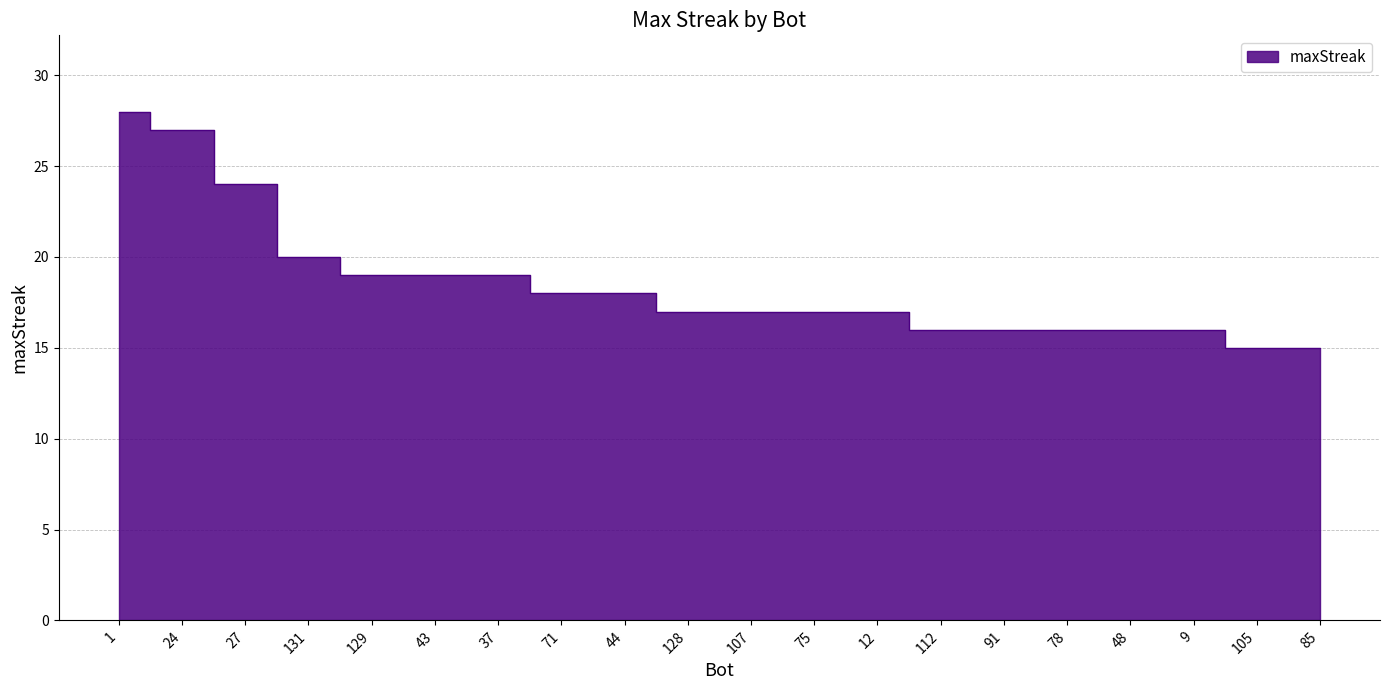

What is the smallest value displayed?

15